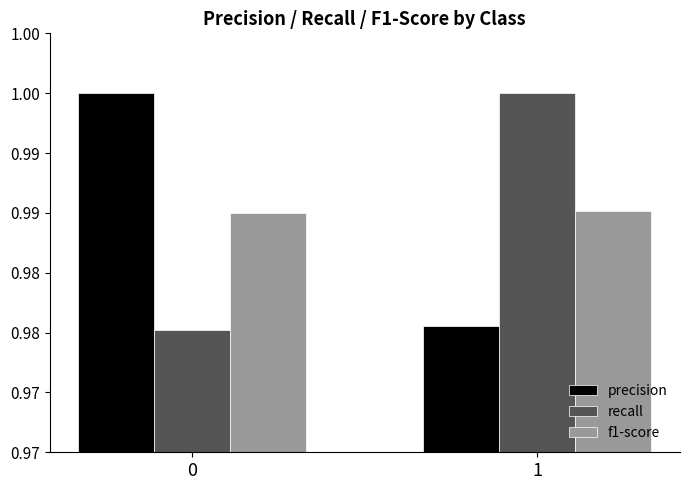

Is the value of recall at 0 greater than the value of precision at 0?

No